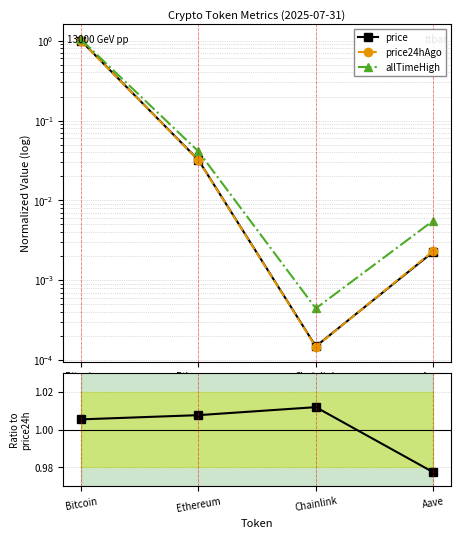

What is the label of the 1st point from the right?

Aave